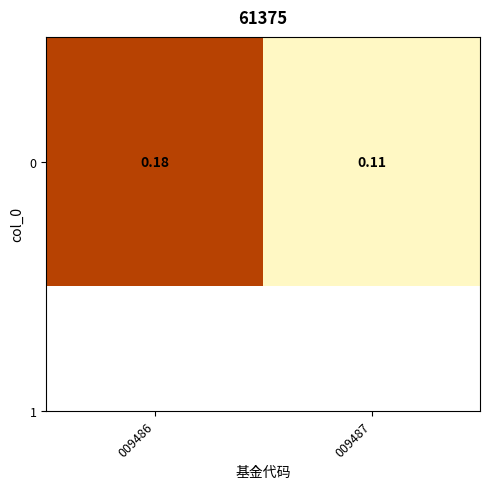

How many categories are shown in the chart?

2